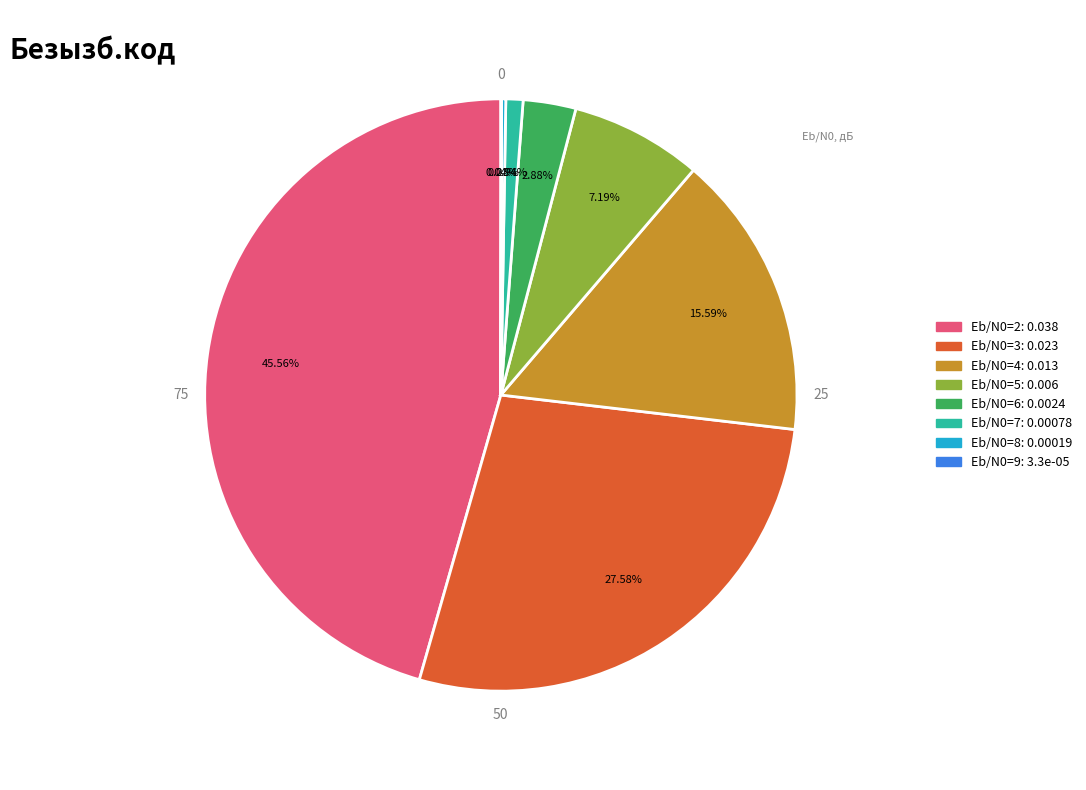

Is there any slice that represents more than half of the pie?

No